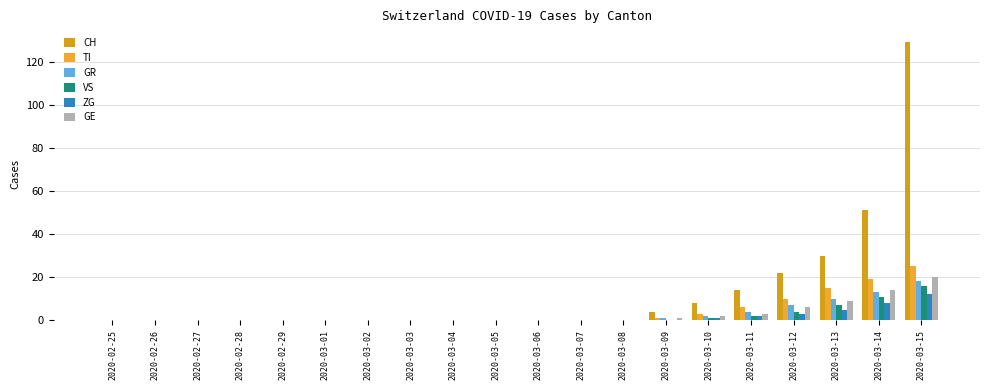

Are the bars horizontal?

No